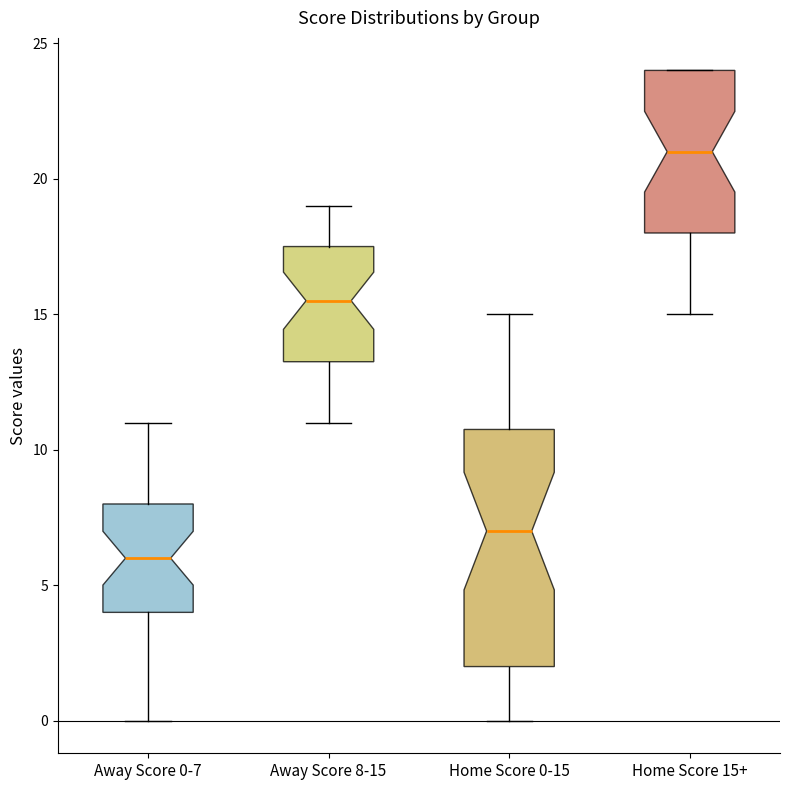

Which box is the tallest, from its lower edge to its upper edge?

Home Score 0-15